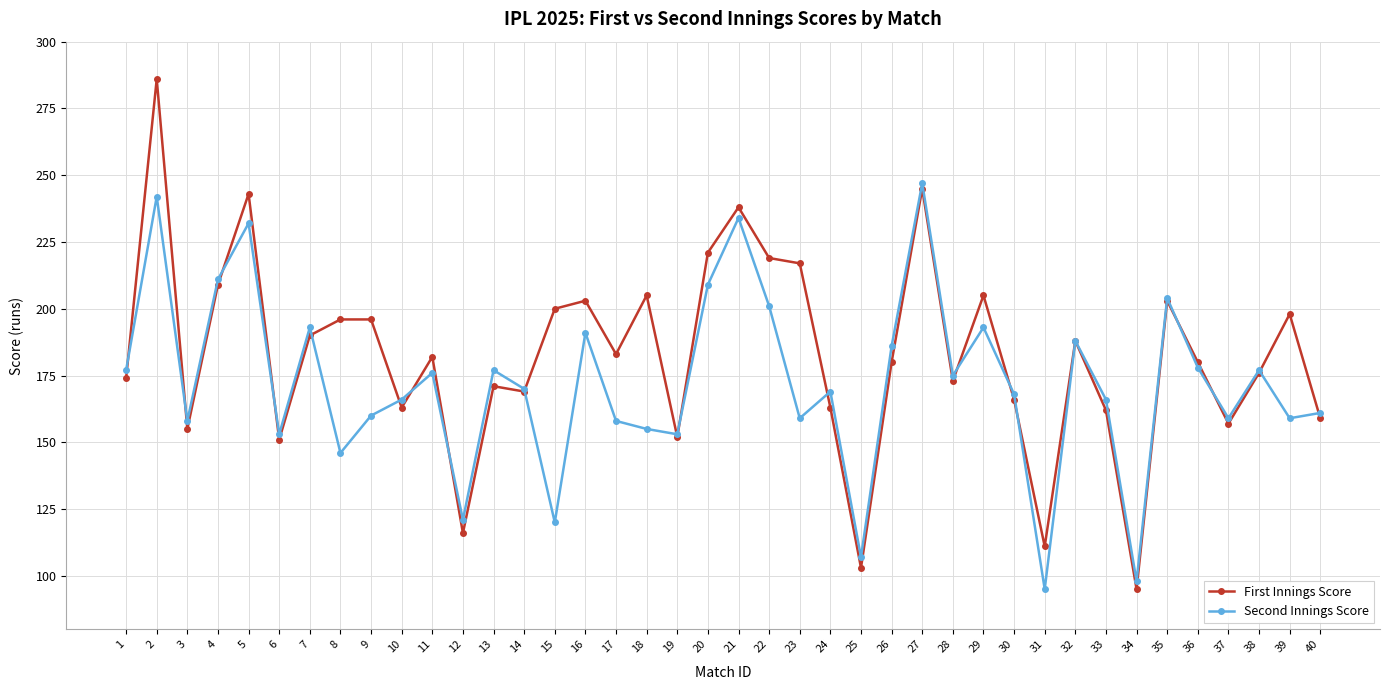

What is the value of the First Innings Score point at the 32nd from the left?

188